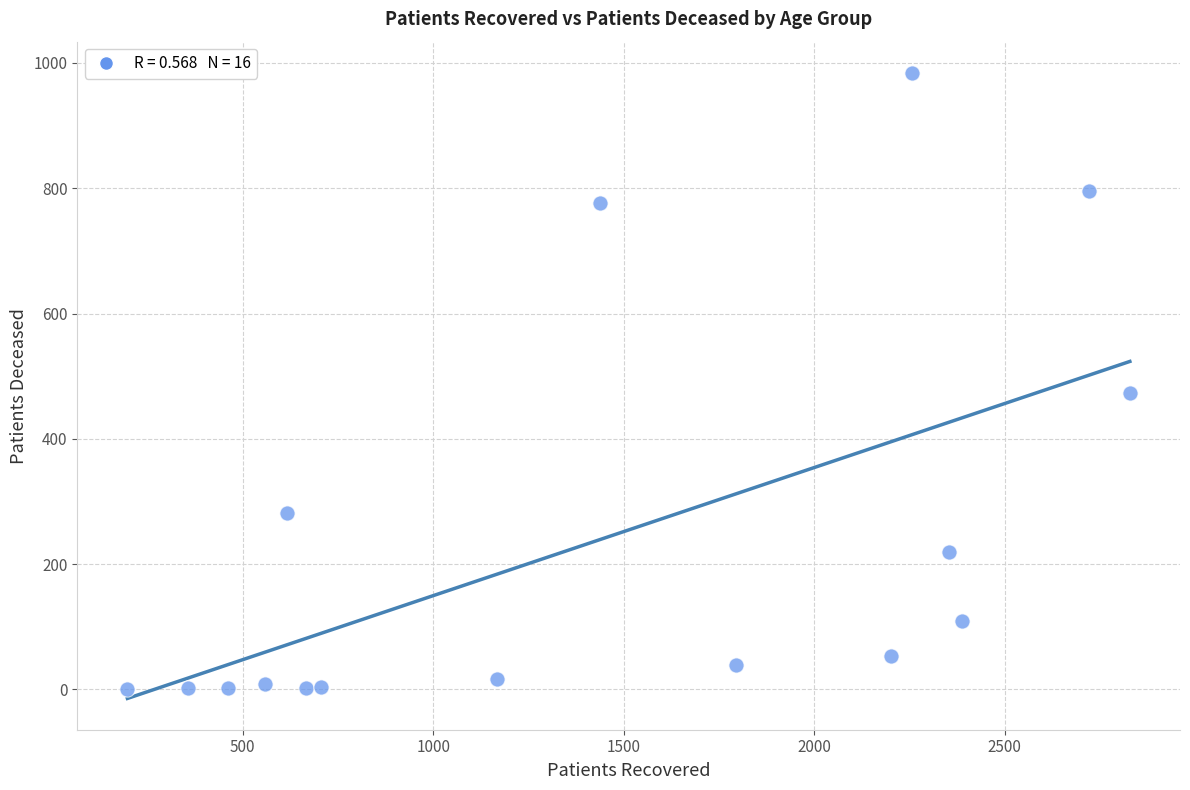

What is the range of X values (max minus min)?

2632